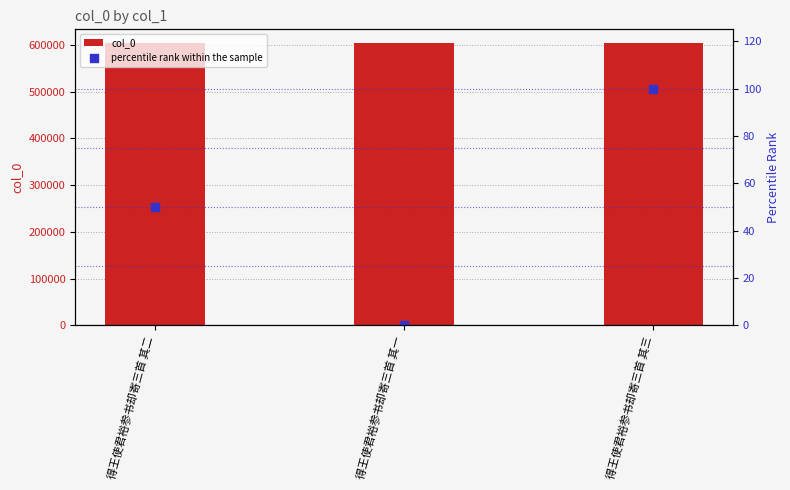

Which series has the widest spread of Y values?

percentile rank within the sample